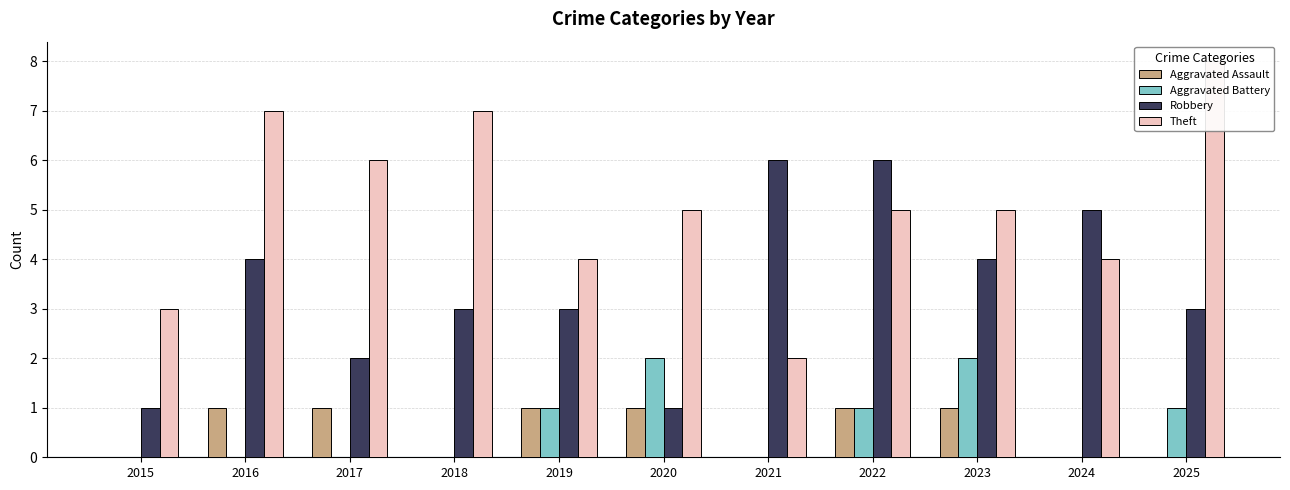

Count the Theft values in the range 4 to 7.

8